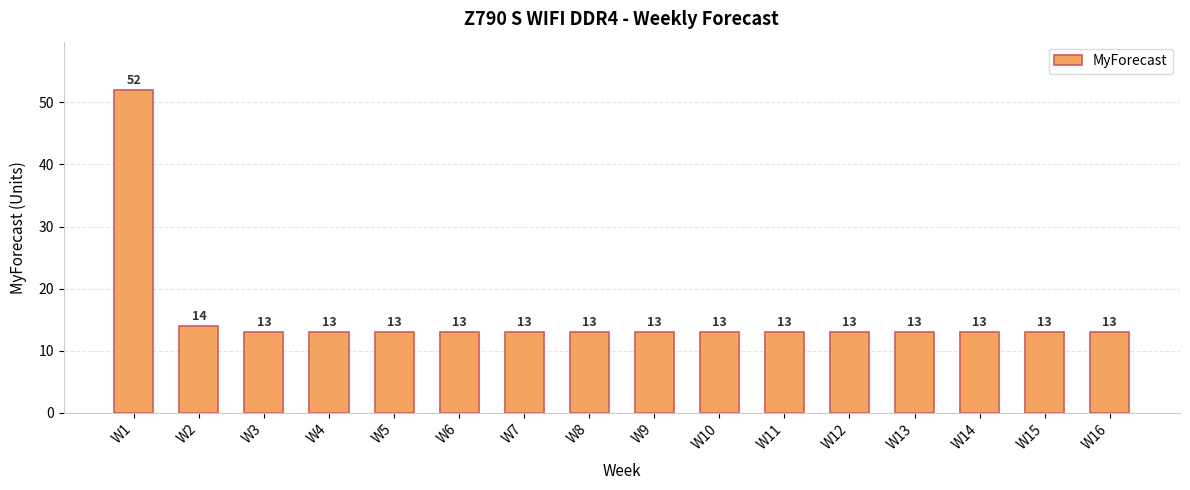

What is the ratio of the value at W9 to the value at W6?

1.0